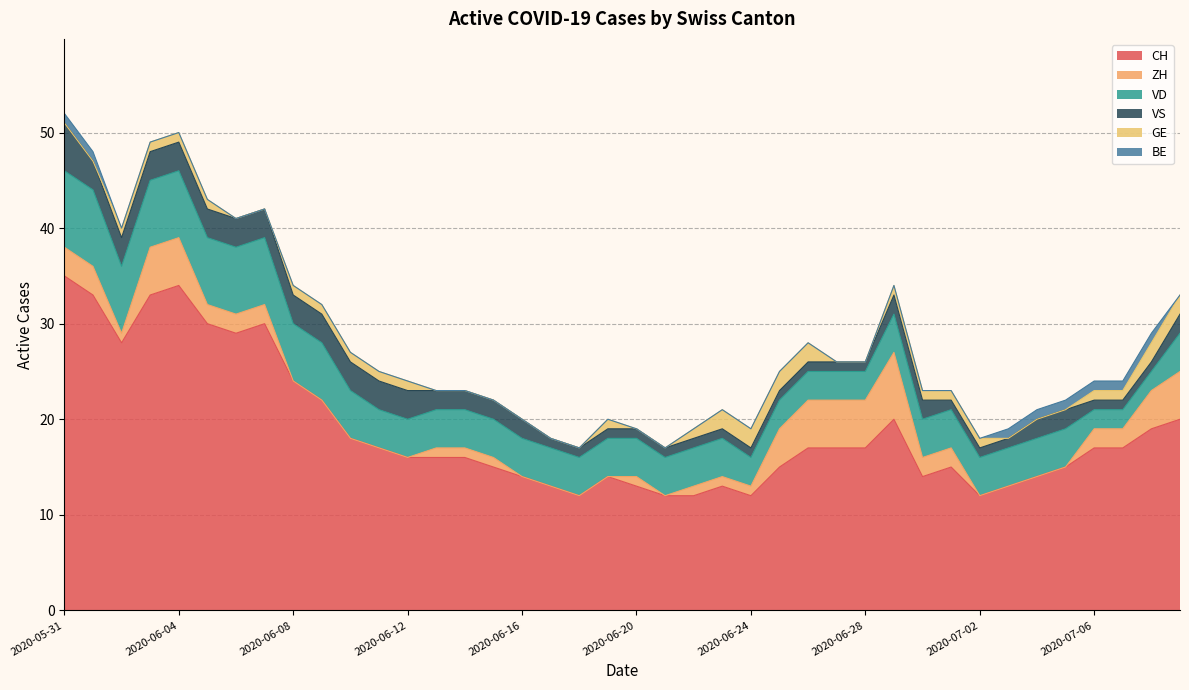

The value of VD at 2020-06-04 is 7. True or false?

True